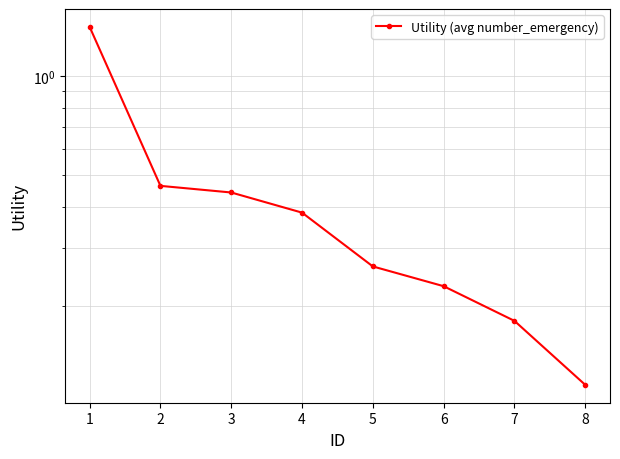

True or false: the data shows 0.3 at 5.

True